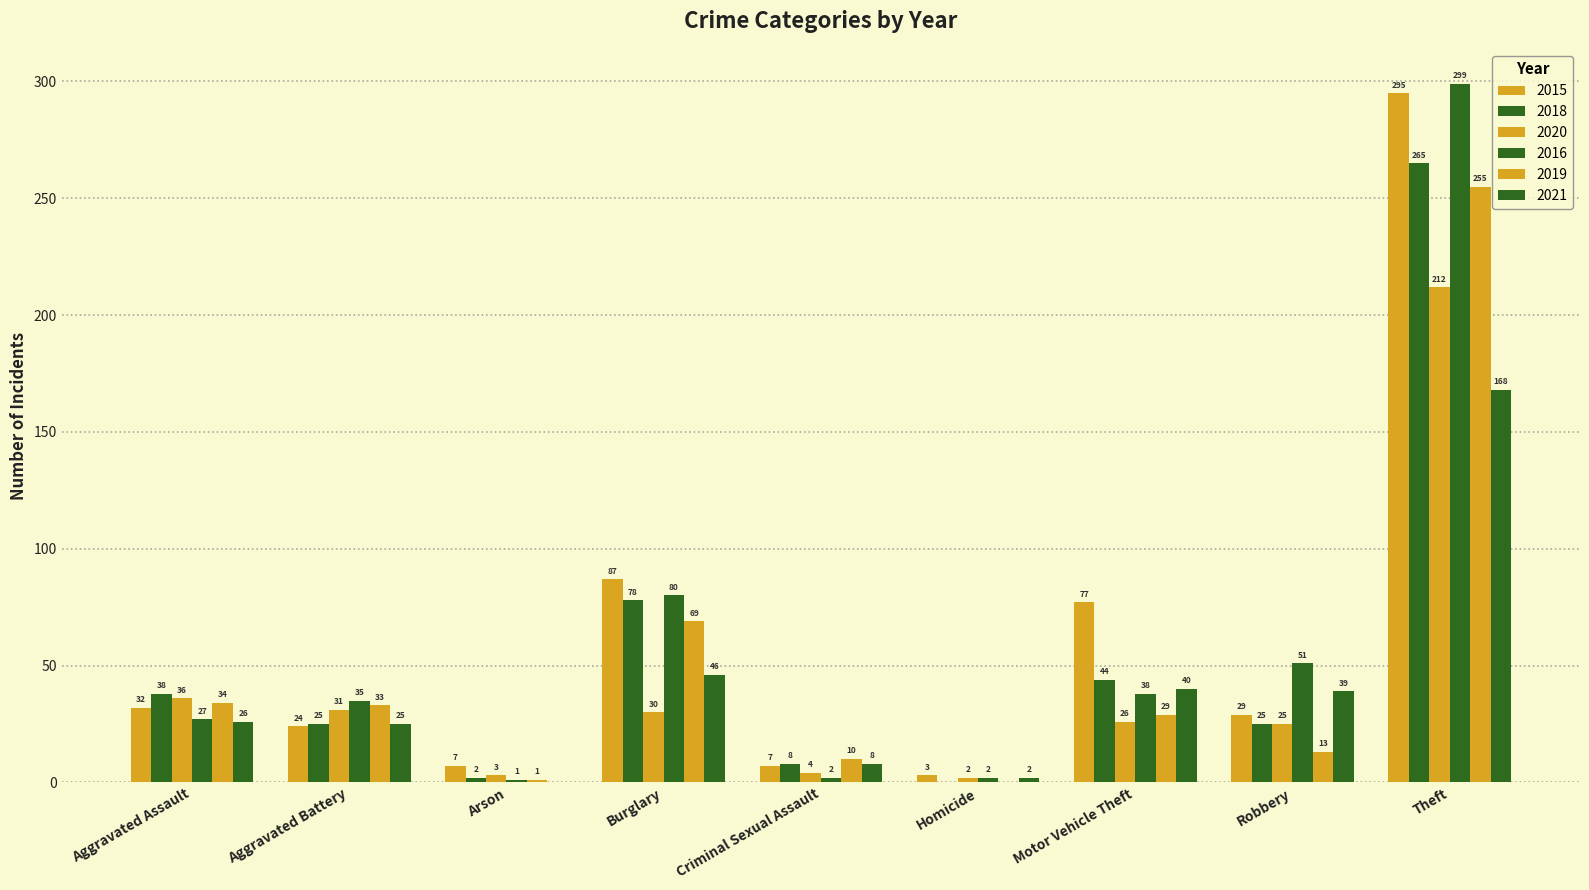

How many positive values does the 2018 series have?

8